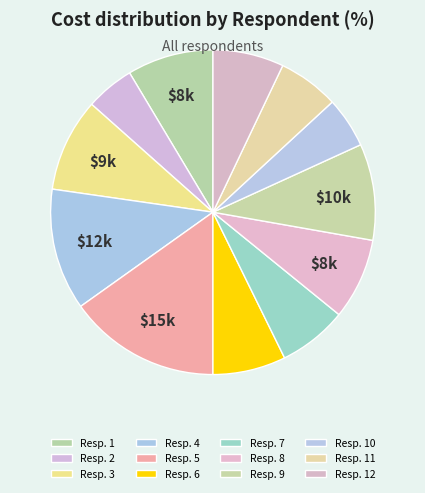

How many segments does this pie chart have?

12